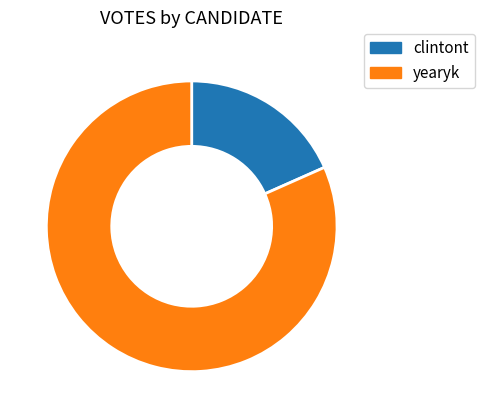

Which has a higher value, yearyk or clintont?

yearyk